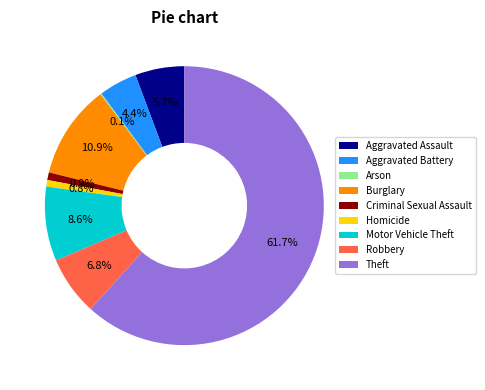

Is it true that Aggravated Assault is 6% of the pie?

True